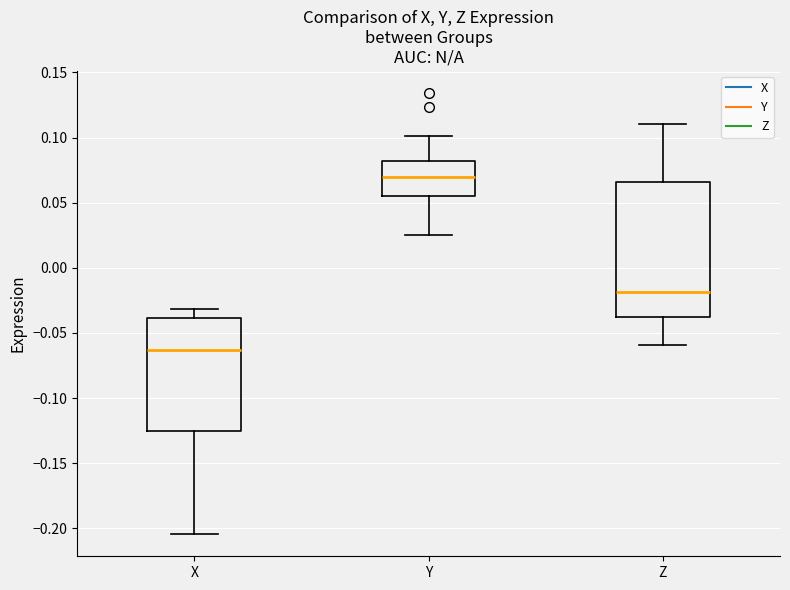

Reading left to right, transcribe this box plot: for each box, give where its median line is, the range the box spans, and where its two whiskers end, as read against the y-axis. The values are not printed on the chart, so give them approximately, as read against the axis.

X: median -0.065, box -0.125 to -0.040, whiskers -0.205 to -0.030
Y: median 0.070, box 0.055 to 0.080, whiskers 0.025 to 0.100
Z: median -0.020, box -0.040 to 0.065, whiskers -0.060 to 0.110